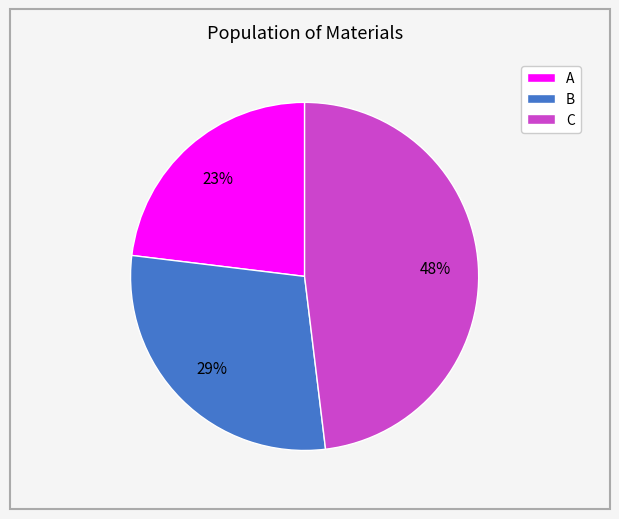

How many slices are in this pie chart?

3